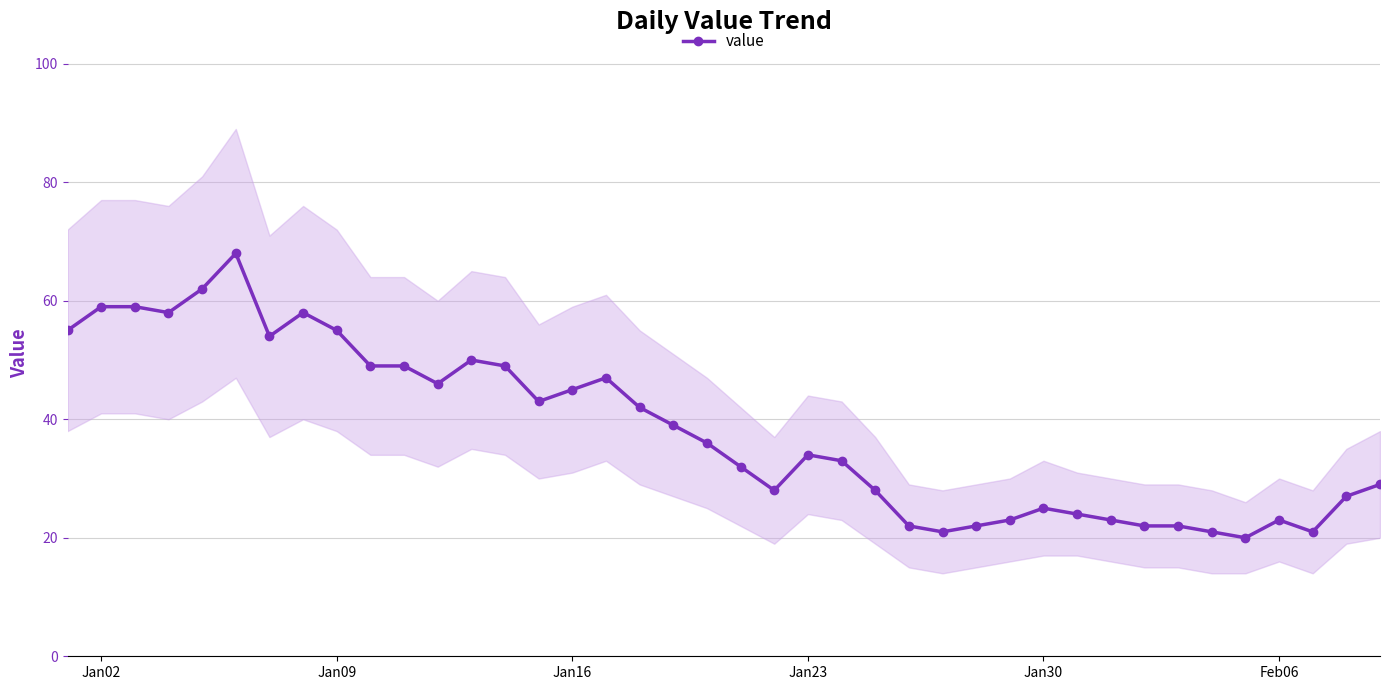

What is the highest value of the value series?

68